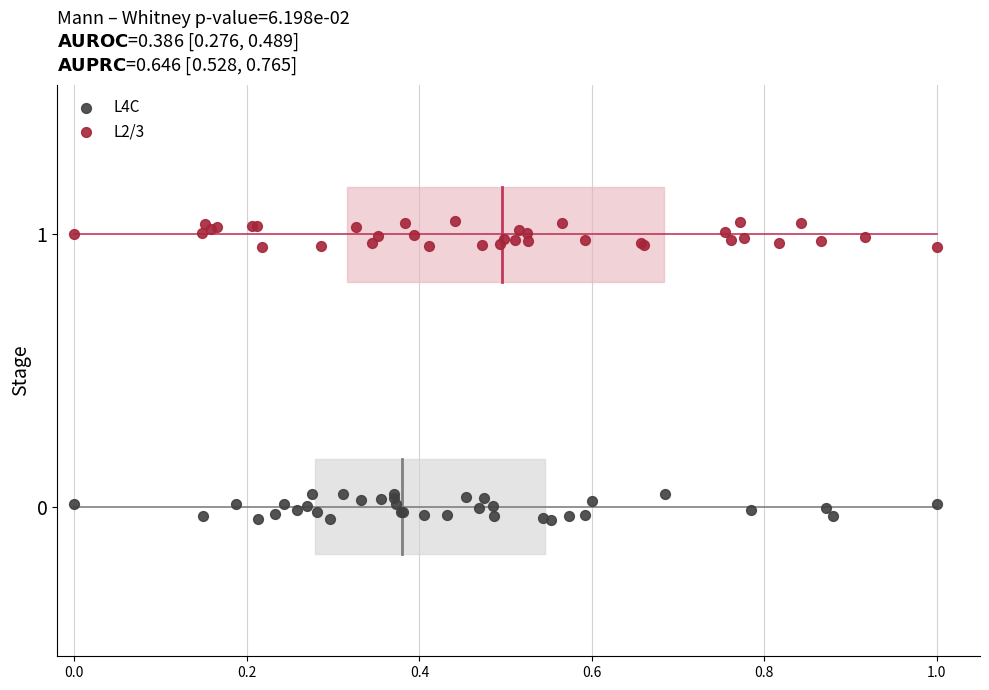

What are all the series names shown in the legend?

L4C, L2/3